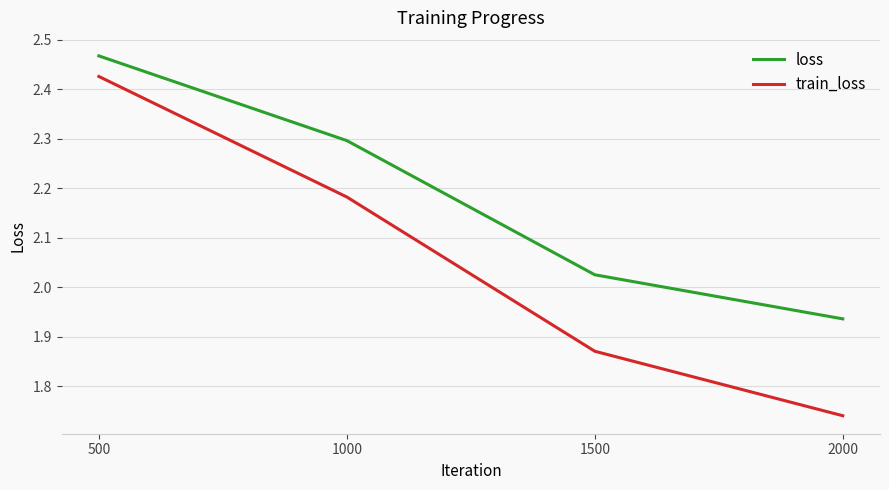

What is the difference between the maximum and minimum values in the train_loss series?

0.7